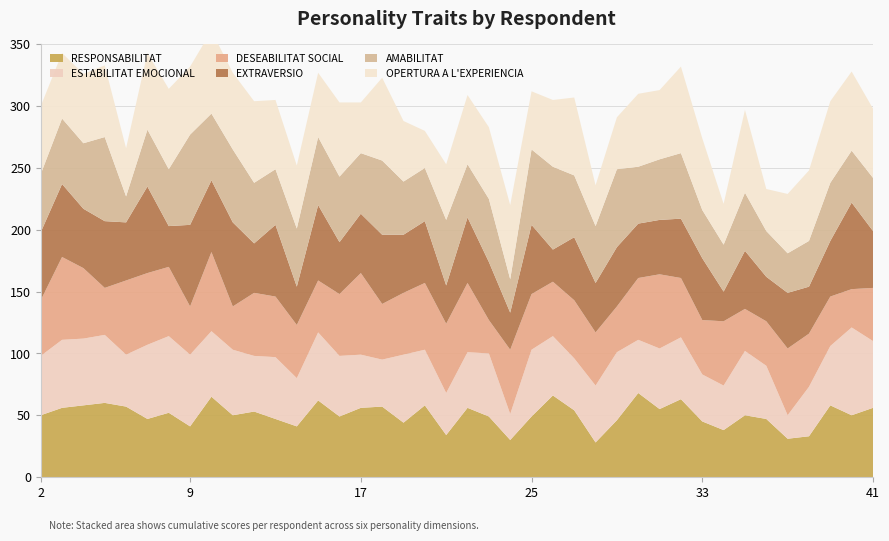

Reading left to right, list all the values displayed in this chart.

RESPONSABILITAT: 2=50	3=56	4=58	5=60	6=57	7=47	8=52	9=41	10=65	11=50	12=53	13=47	14=41	15=62	16=49	17=56	18=57	19=44	20=58	21=34	22=56	23=49	24=30	25=49	26=66	27=54	28=28	29=46	30=68	31=55	32=63	33=45	34=38	35=50	36=47	37=31	38=33	39=58	40=50	41=56
ESTABILITAT EMOCIONAL: 2=48	3=55	4=54	5=55	6=42	7=60	8=62	9=58	10=53	11=53	12=45	13=50	14=39	15=55	16=49	17=43	18=38	19=55	20=45	21=34	22=45	23=51	24=21	25=54	26=48	27=42	28=46	29=55	30=43	31=49	32=50	33=38	34=36	35=52	36=43	37=19	38=40	39=48	40=71	41=54
DESEABILITAT SOCIAL: 2=45	3=67	4=57	5=38	6=60	7=58	8=56	9=39	10=64	11=35	12=51	13=49	14=43	15=42	16=50	17=66	18=45	19=50	20=54	21=56	22=56	23=27	24=52	25=45	26=44	27=47	28=43	29=37	30=50	31=60	32=48	33=44	34=52	35=34	36=36	37=54	38=43	39=40	40=31	41=43
EXTRAVERSIO: 2=55	3=59	4=48	5=54	6=47	7=70	8=33	9=66	10=58	11=68	12=40	13=58	14=31	15=61	16=42	17=48	18=56	19=47	20=50	21=31	22=53	23=47	24=30	25=56	26=26	27=51	28=40	29=48	30=44	31=44	32=48	33=50	34=24	35=47	36=36	37=45	38=38	39=45	40=70	41=46
AMABILITAT: 2=47	3=53	4=53	5=68	6=21	7=46	8=46	9=73	10=54	11=59	12=49	13=45	14=47	15=55	16=53	17=49	18=60	19=43	20=43	21=53	22=43	23=51	24=27	25=61	26=67	27=50	28=46	29=63	30=46	31=49	32=53	33=39	34=38	35=47	36=37	37=32	38=37	39=47	40=42	41=43
OPERTURA A L'EXPERIENCIA: 2=55	3=53	4=56	5=58	6=39	7=62	8=65	9=55	10=67	11=62	12=66	13=56	14=51	15=52	16=60	17=41	18=67	19=49	20=30	21=45	22=56	23=58	24=60	25=47	26=54	27=63	28=33	29=42	30=59	31=56	32=70	33=58	34=33	35=67	36=34	37=48	38=57	39=66	40=64	41=56